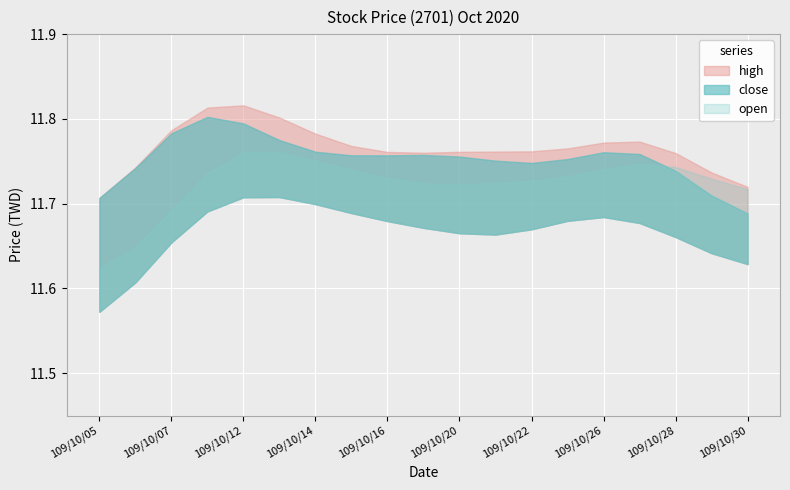

True or false: high and close cross at least once.

False